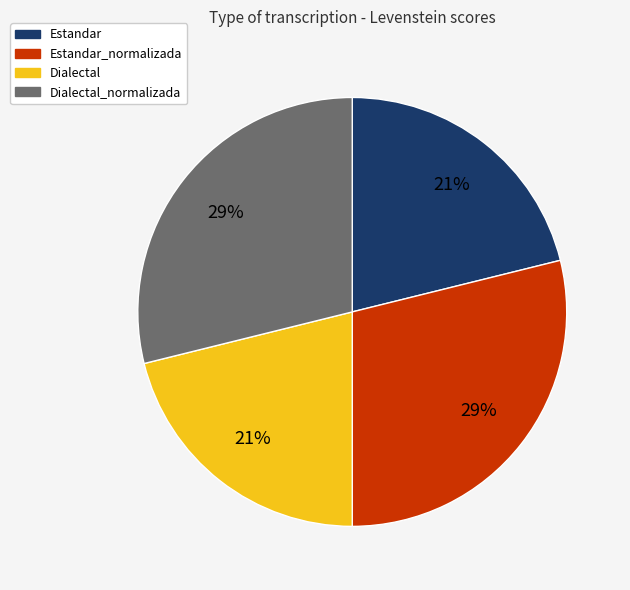

Does any single category account for the majority?

No